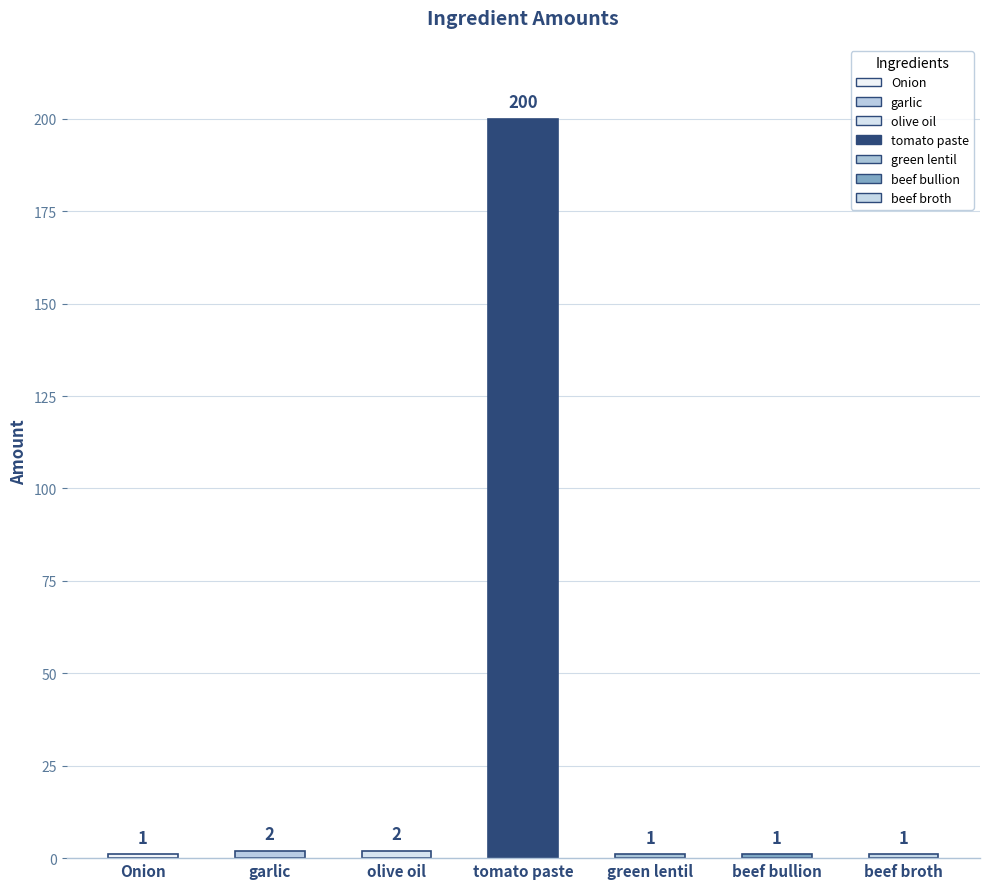

Are the bars horizontal?

No